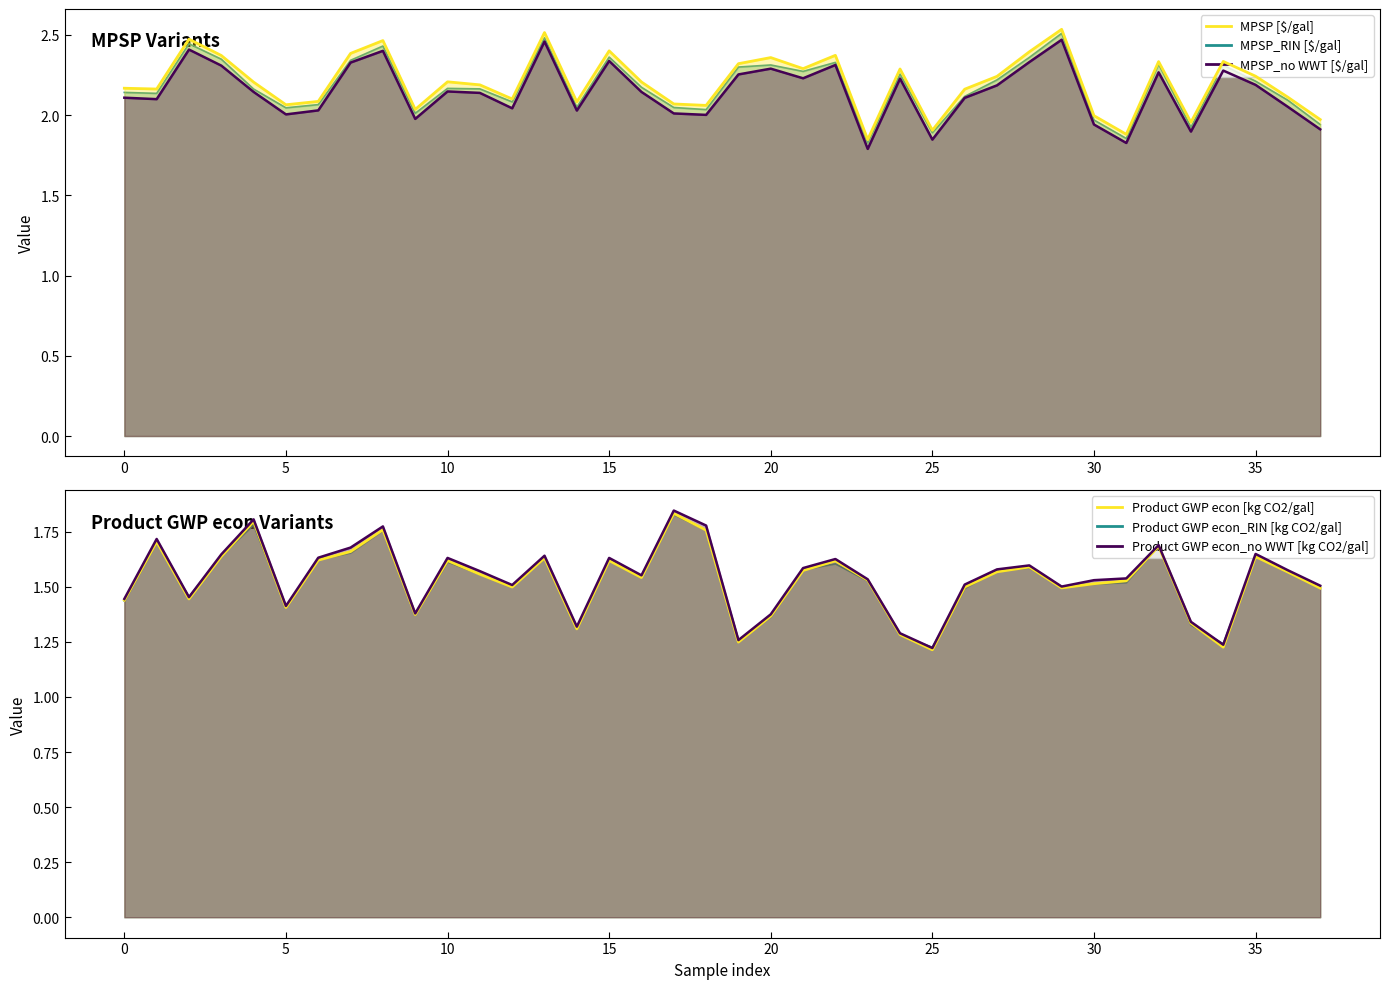

Is it true that MPSP [$/gal] equals 1.5 at 34?

False